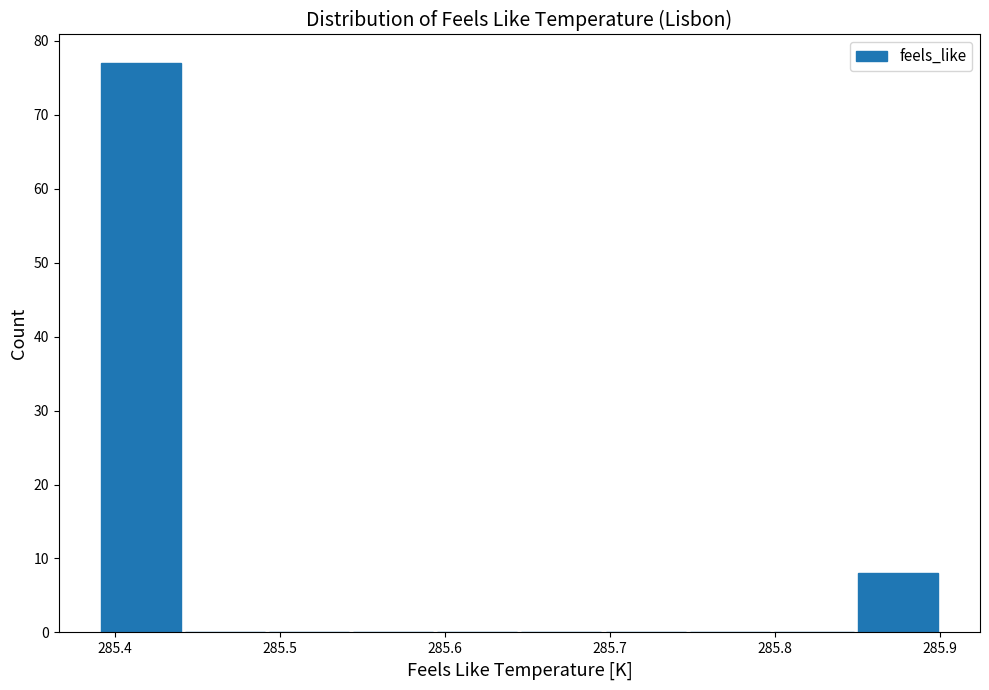

Reading left to right, list every bar in this chart as the range it spans on the x-axis followed by its height. Neither the bar edges nor the heights are printed on the chart, so give them approximately, as read against the axes.

285.390 to 285.441: 77
285.441 to 285.492: 0
285.492 to 285.543: 0
285.543 to 285.594: 0
285.594 to 285.645: 0
285.645 to 285.696: 0
285.696 to 285.747: 0
285.747 to 285.798: 0
285.798 to 285.849: 0
285.849 to 285.900: 8